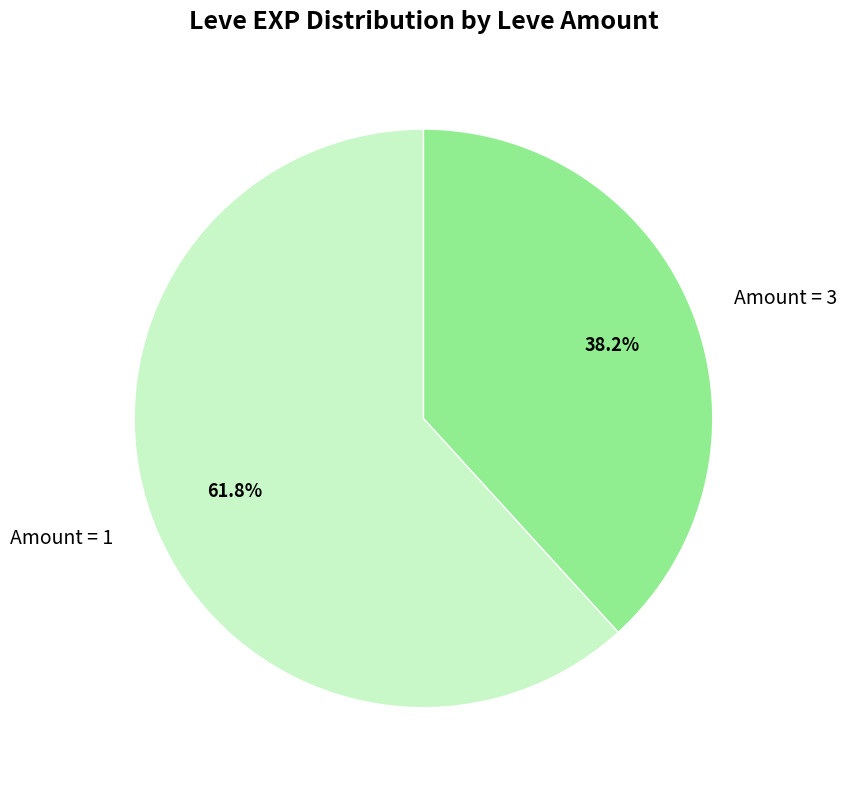

What is the smallest slice in the pie chart?

Amount = 3